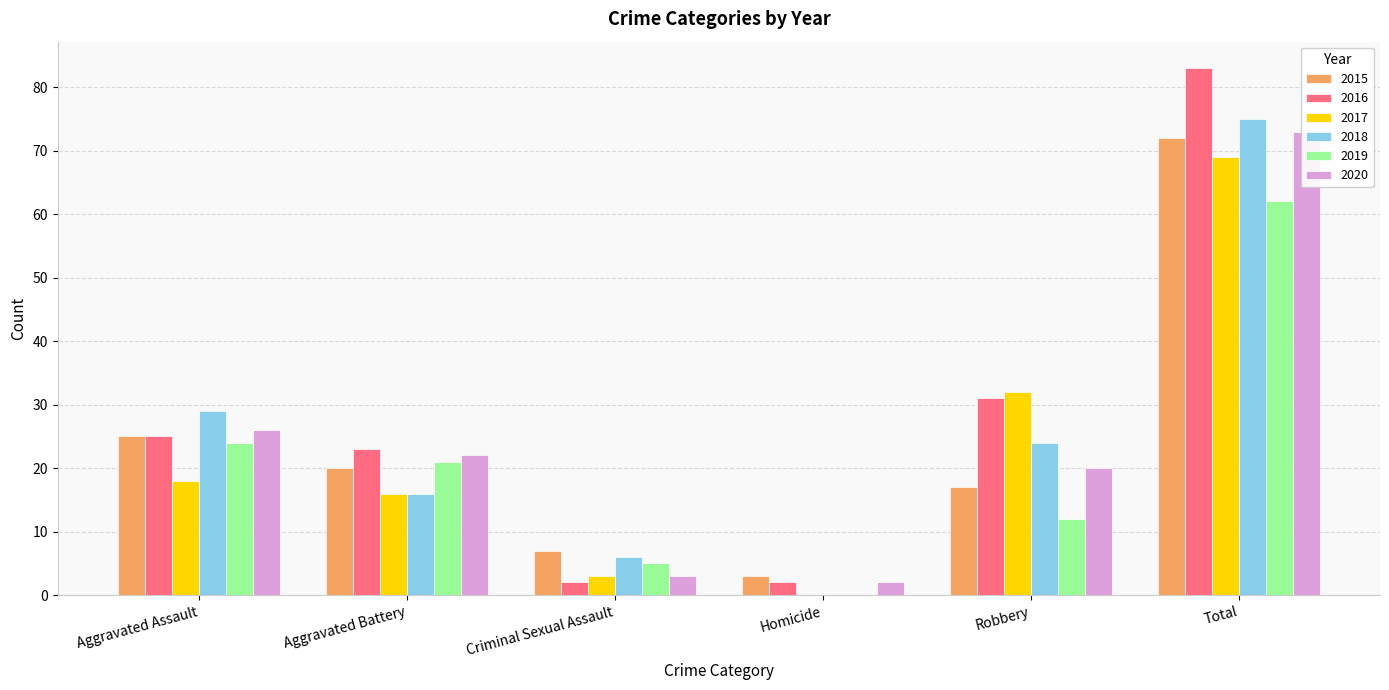

How many positive values does the 2019 series have?

5